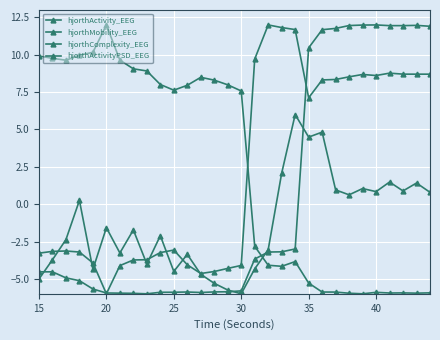

How many values in the hjorthComplexity_EEG series are below -3?

16